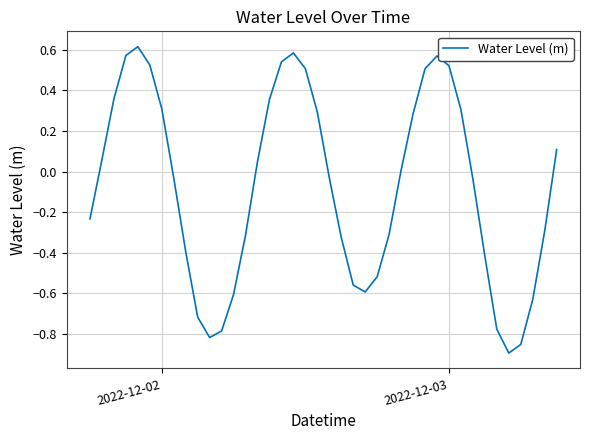

How many lines are shown in the chart?

1